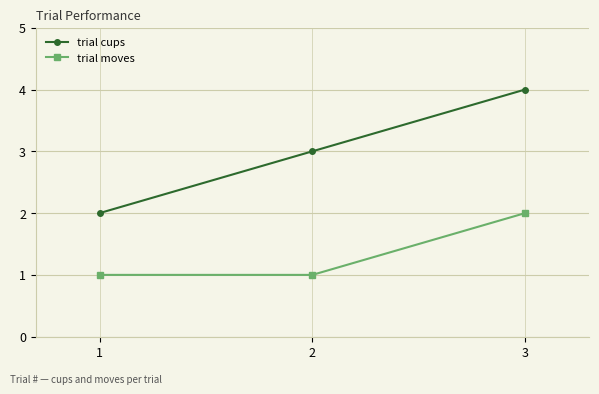

What is the value of the trial moves point at the 2nd from the left?

1